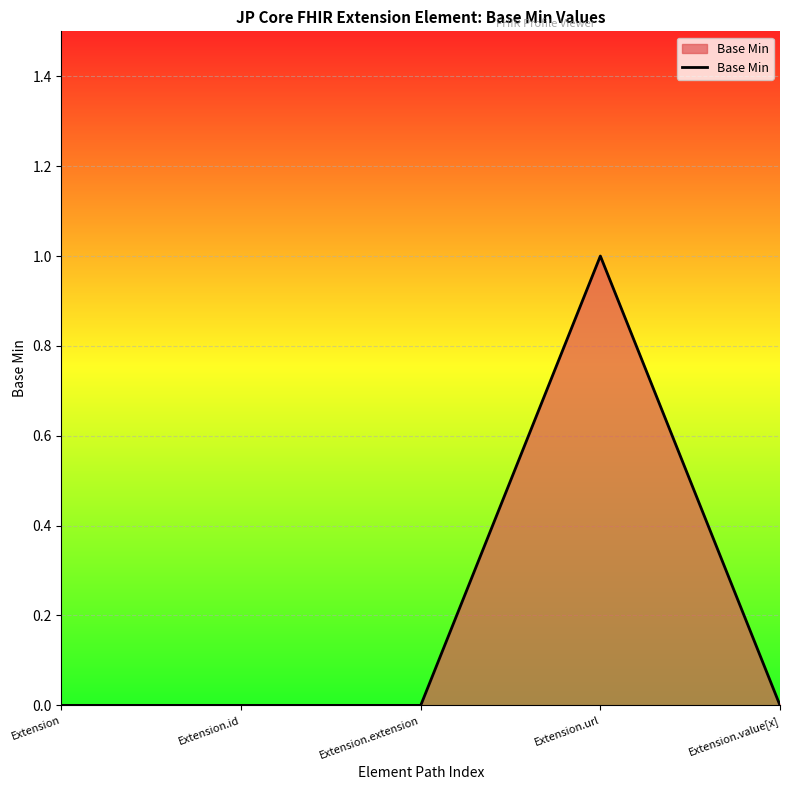

What is the change in value from Extension.extension to Extension.url?

+1